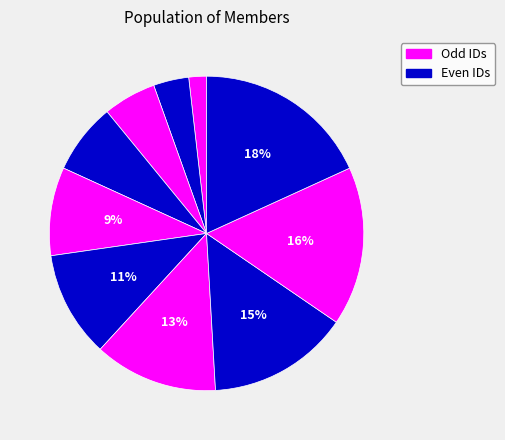

Does any single category account for the majority?

No